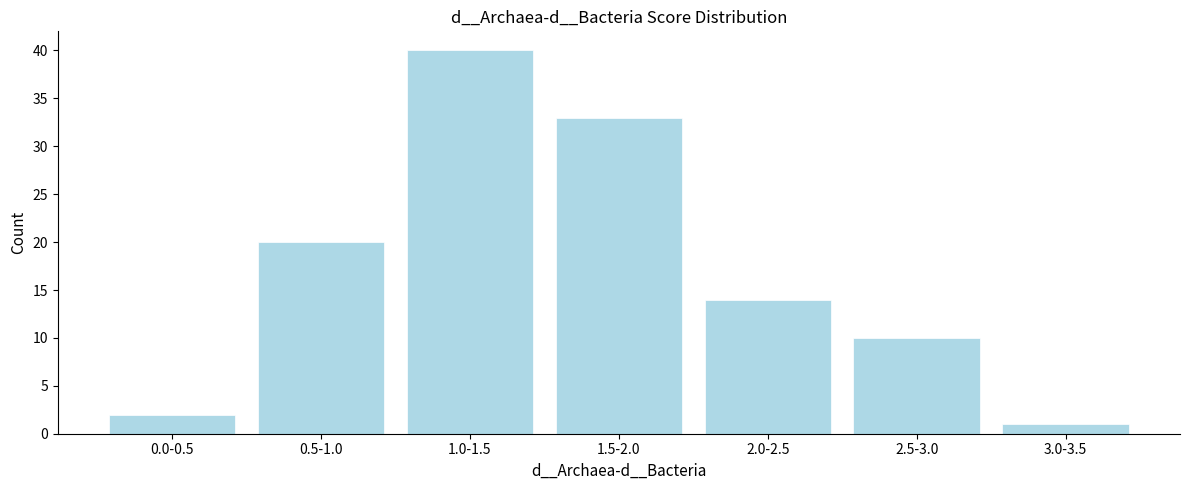

Reading left to right, what are all the values shown in this chart?

2	20	40	33	14	10	1